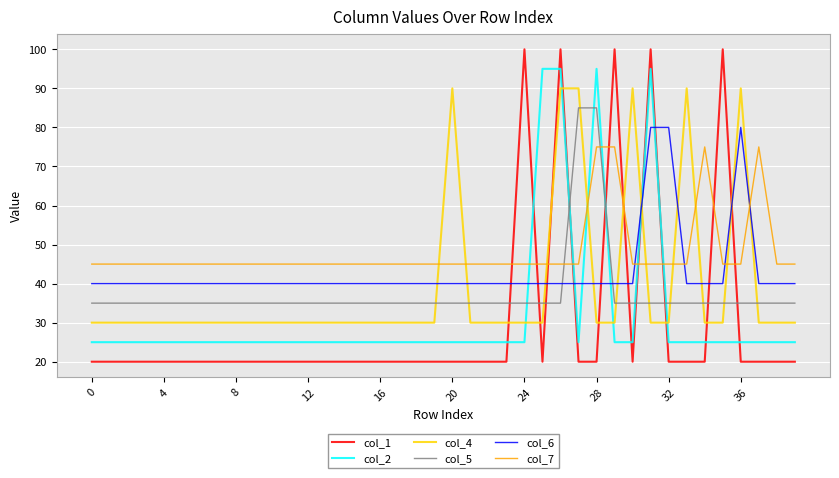

What is the difference between the maximum and minimum values in the col_5 series?

50